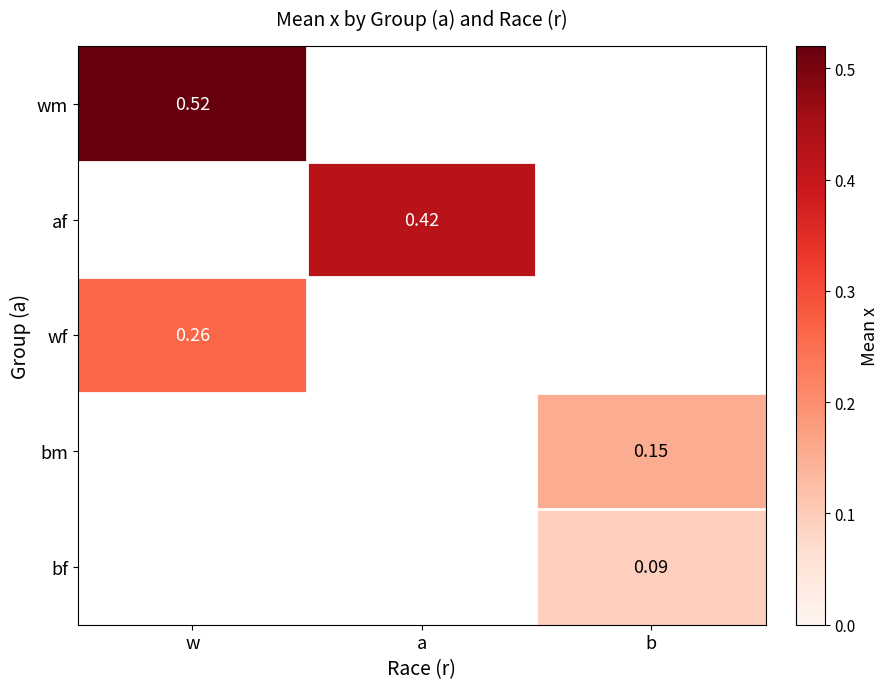

Is it true that bm equals 0.1 at b?

False